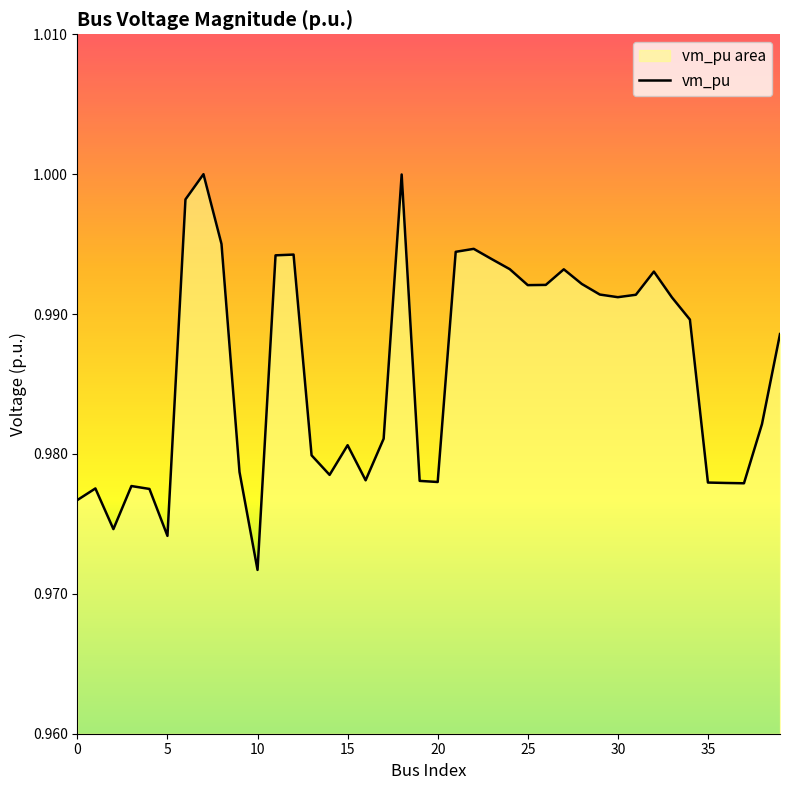

Which label corresponds to the smallest value in the chart?

10